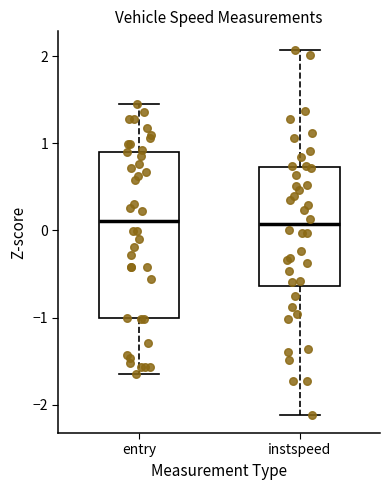

Reading left to right, transcribe this box plot: for each box, give where its median line is, the range the box spans, and where its two whiskers end, as read against the y-axis. The values are not printed on the chart, so give them approximately, as read against the axis.

entry: median 0.1, box -1.0 to 0.9, whiskers -1.7 to 1.4
instspeed: median 0.1, box -0.6 to 0.7, whiskers -2.1 to 2.1